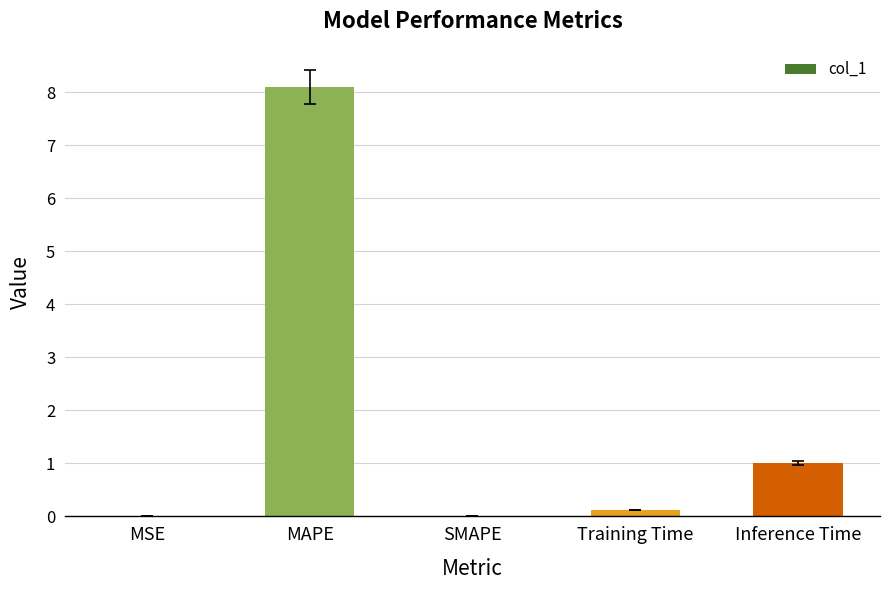

What is the greatest value displayed?

8.1